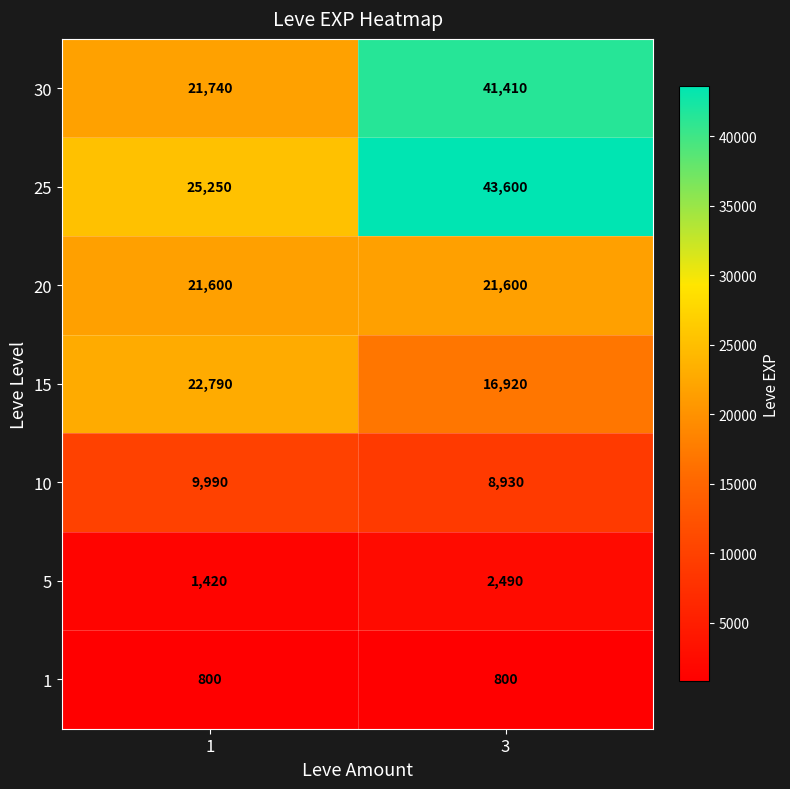

Reading left to right, list all the values displayed in this chart.

30: 21740	41410
25: 25250	43600
20: 21600	21600
15: 22790	16920
10: 9990	8930
5: 1420	2490
1: 800	800